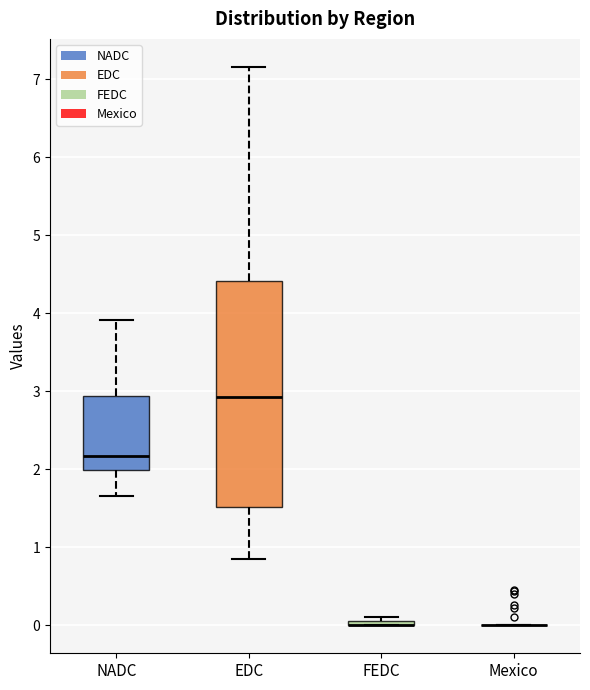

Where is the lower edge of the box for FEDC on the y-axis? The values are not printed on the chart, so give them approximately, as read against the axis.

0.0